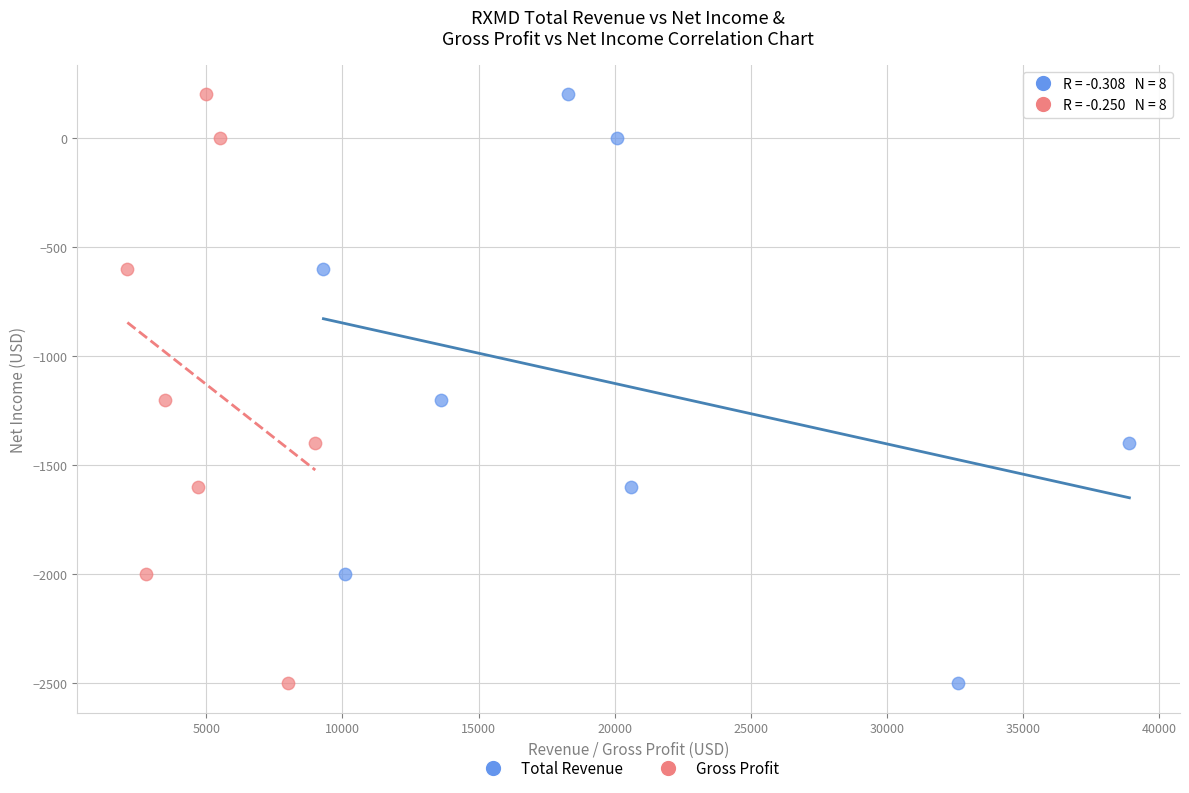

What are all the series names shown in the legend?

Total Revenue, Gross Profit